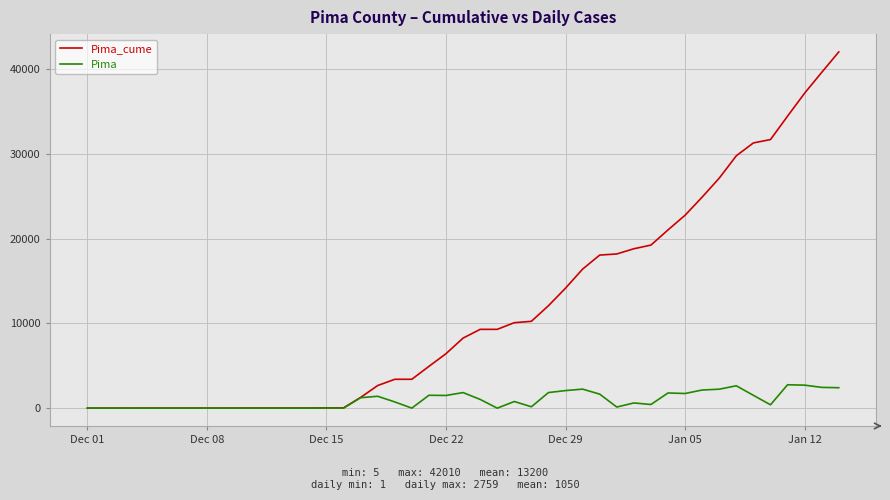

Rank the series by their maximum value, from lowest to highest.

Pima, Pima_cume